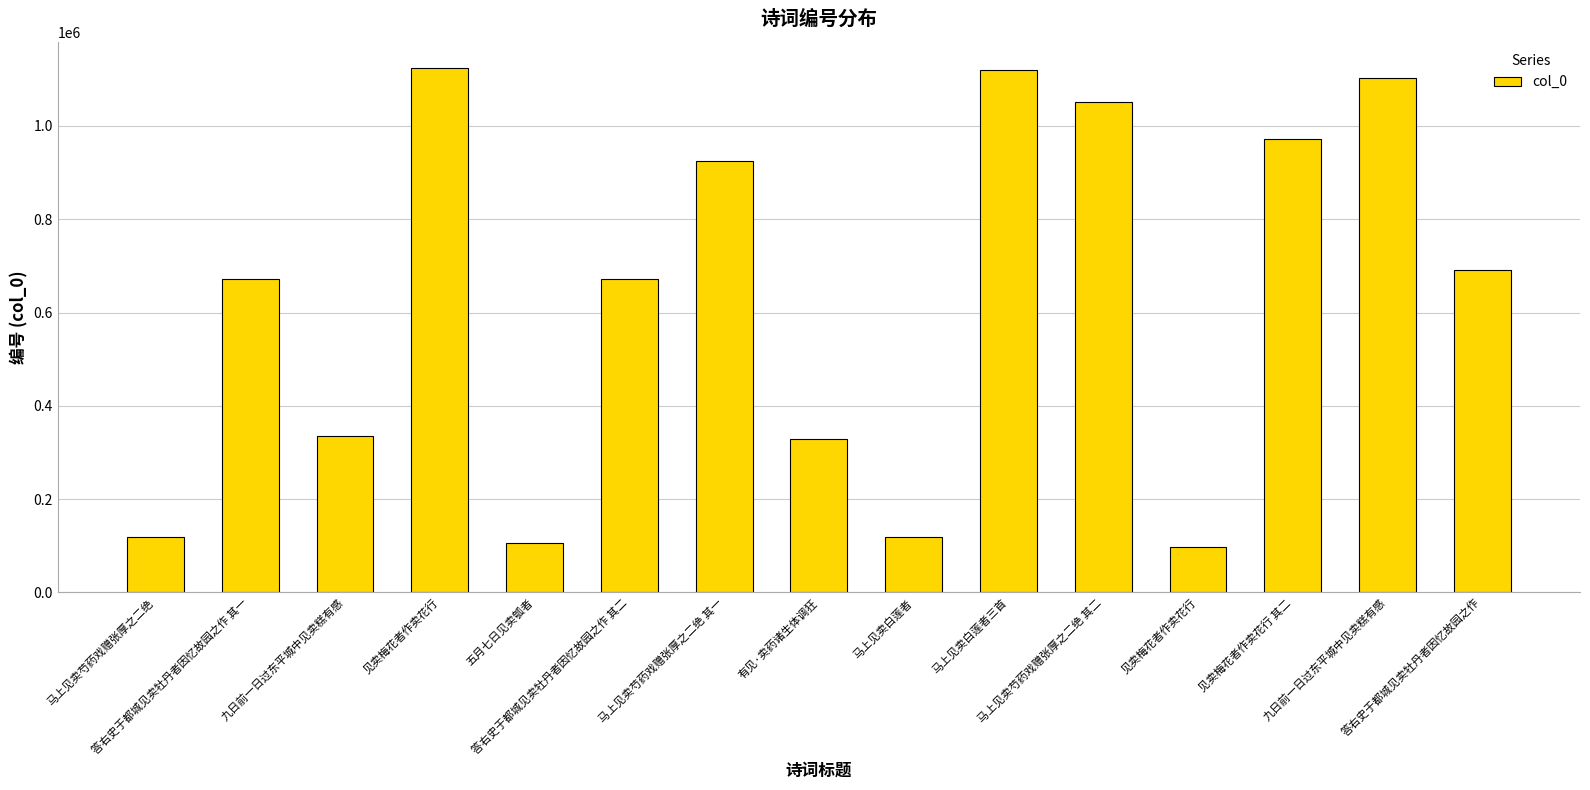

List the labels in order of value, largest first.

见卖梅花者作卖花行, 马上见卖白莲者三首, 九日前一日过东平城中见卖糕有感, 马上见卖芍药戏赠张厚之二绝 其二, 见卖梅花者作卖花行 其二, 马上见卖芍药戏赠张厚之二绝 其一, 答右史于都城见卖牡丹者因忆故园之作, 答右史于都城见卖牡丹者因忆故园之作 其二, 答右史于都城见卖牡丹者因忆故园之作 其一, 九日前一日过东平城中见卖糕有感, 有见·卖药诸生体调狂, 马上见卖白莲者, 马上见卖芍药戏赠张厚之二绝, 五月七日见卖瓠者, 见卖梅花者作卖花行